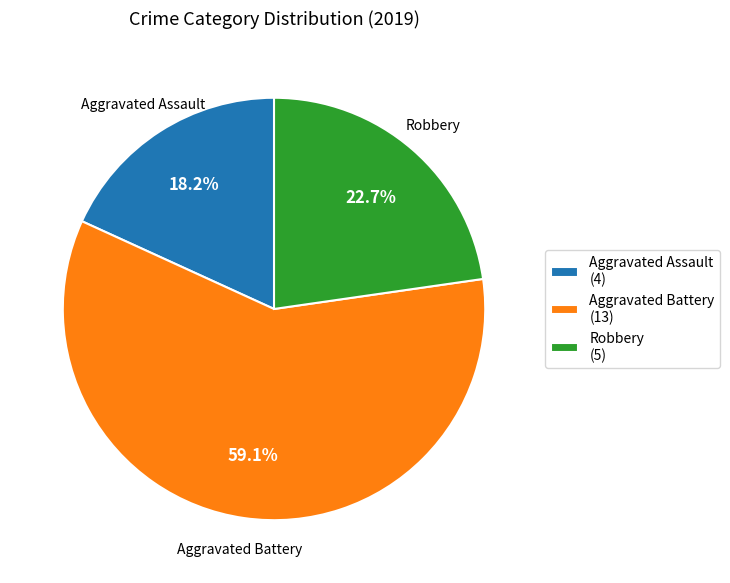

True or false: Aggravated Battery accounts for 59% of the total.

True